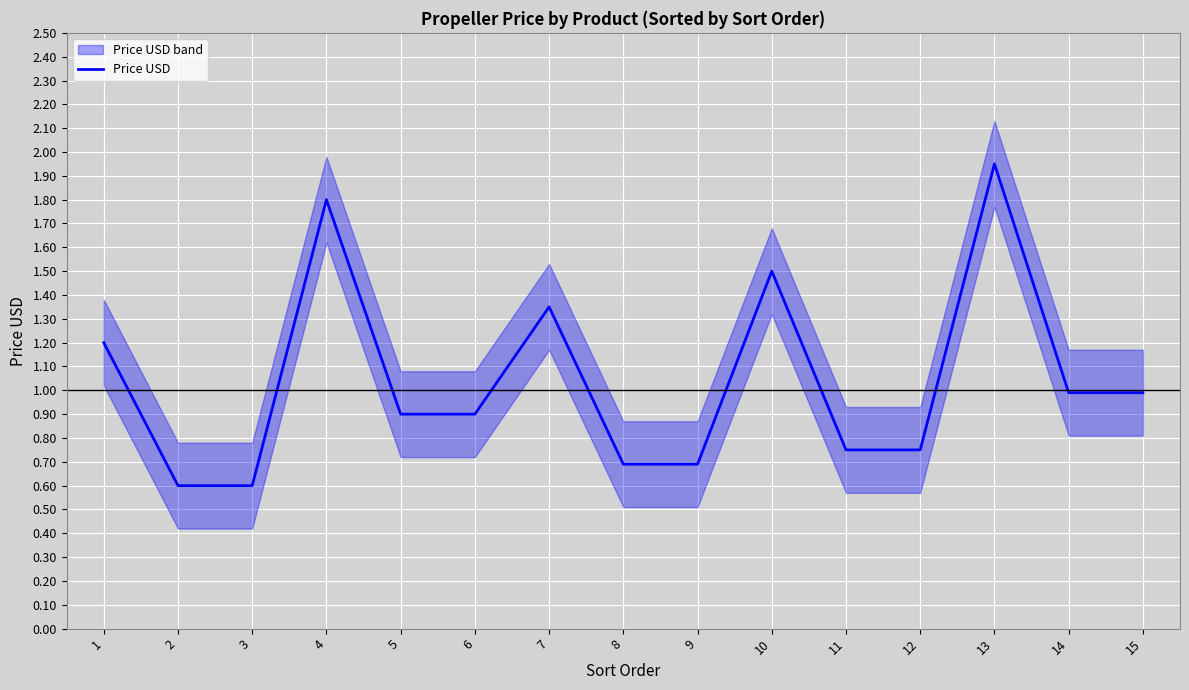

What is the sum of the values at 12 and 3?

1.4